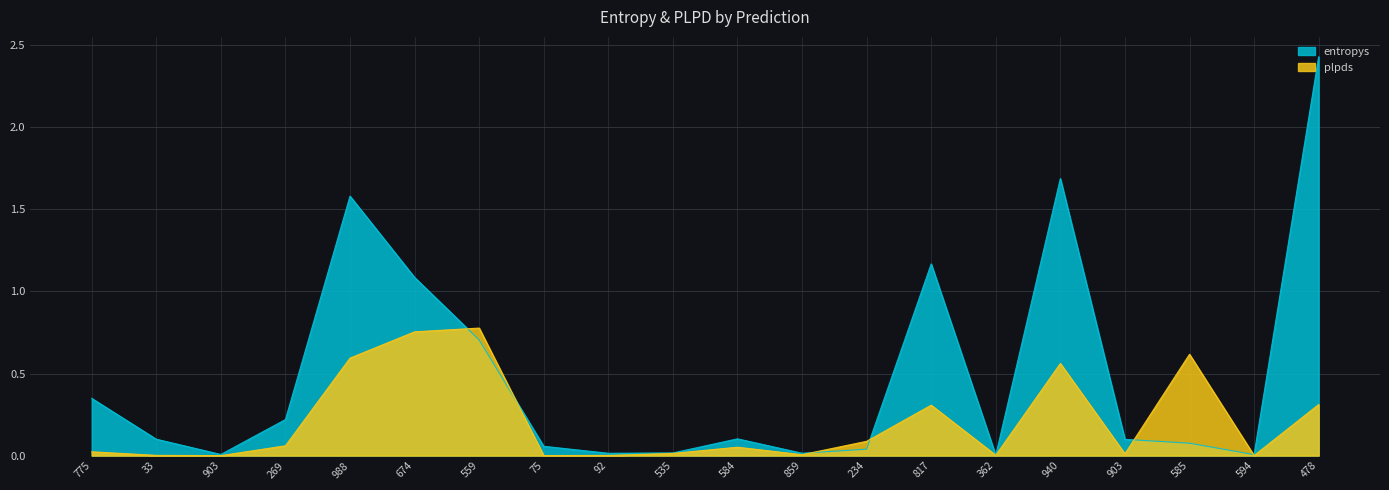

Reading right to left, list all the values displayed in this chart.

entropys: 2.4	0.0	0.1	0.1	1.7	0.0	1.2	0.0	0.0	0.1	0.0	0.0	0.1	0.7	1.1	1.6	0.2	0.0	0.1	0.3
plpds: 0.3	0.0	0.6	0.0	0.6	0.0	0.3	0.1	0.0	0.1	0.0	0.0	0.0	0.8	0.8	0.6	0.1	0.0	0.0	0.0